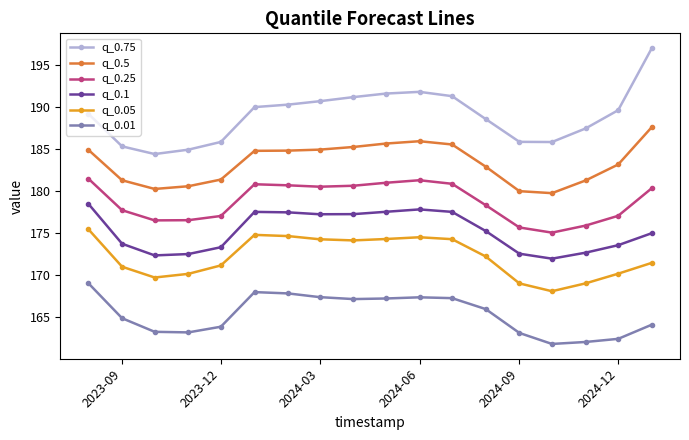

What is the value of the q_0.05 point at the 15th from the left?

168.1